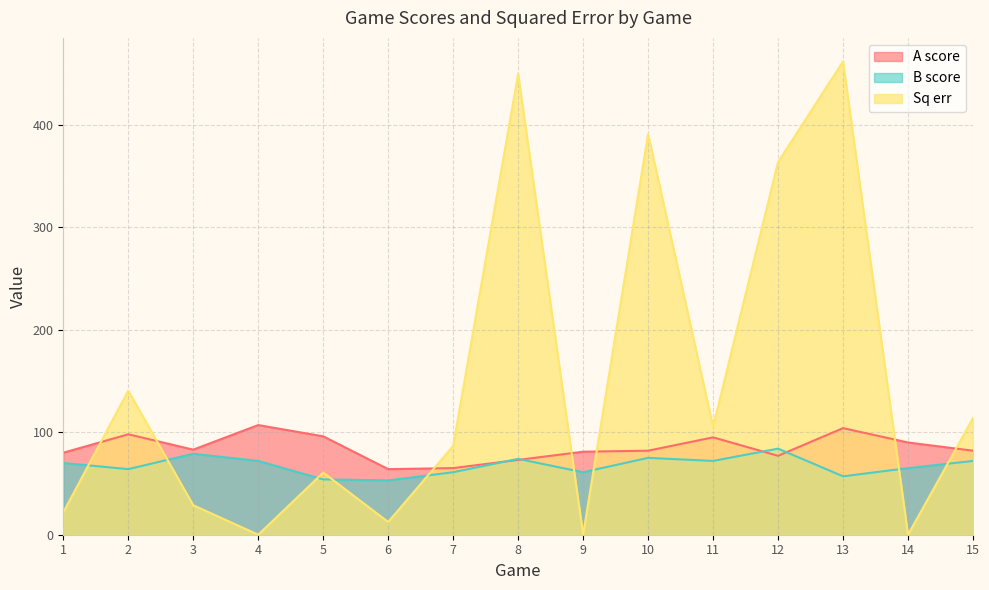

At which category is the sum across all series the highest?

13